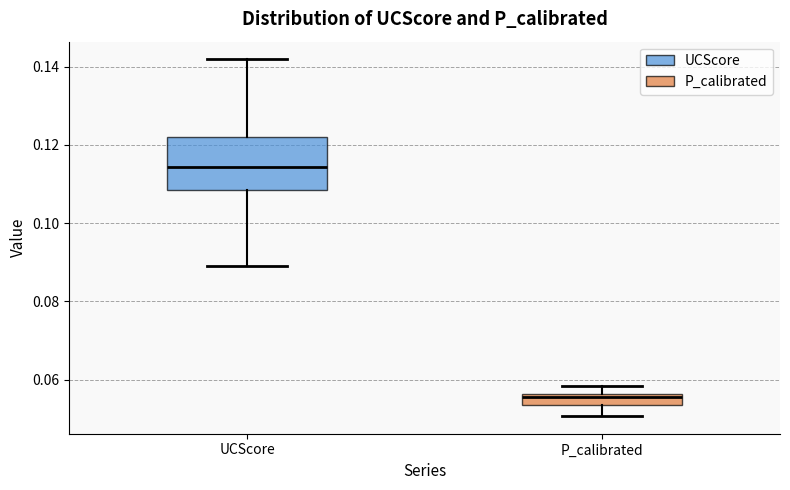

Where is the lower edge of the box for UCScore on the y-axis? The values are not printed on the chart, so give them approximately, as read against the axis.

0.108